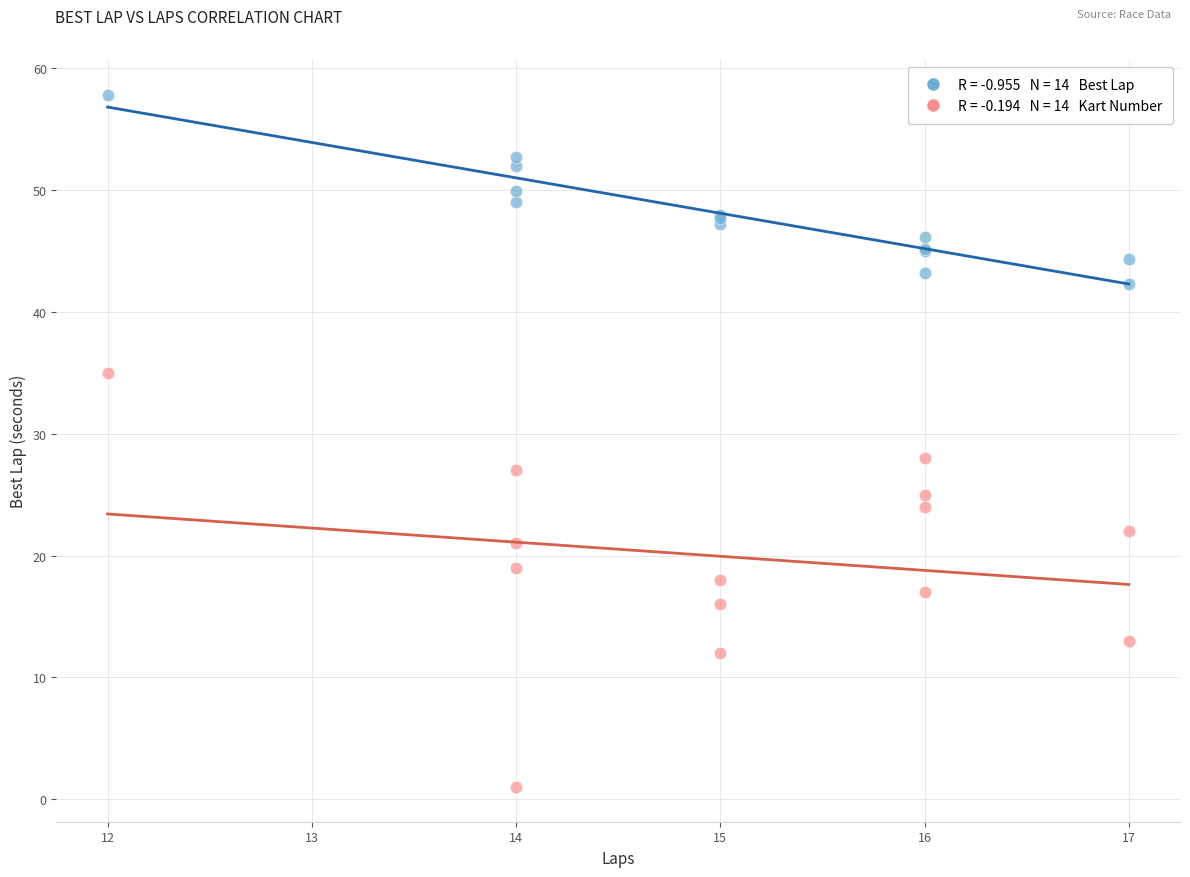

Across all series, what Y value is closest to 29?

28.0